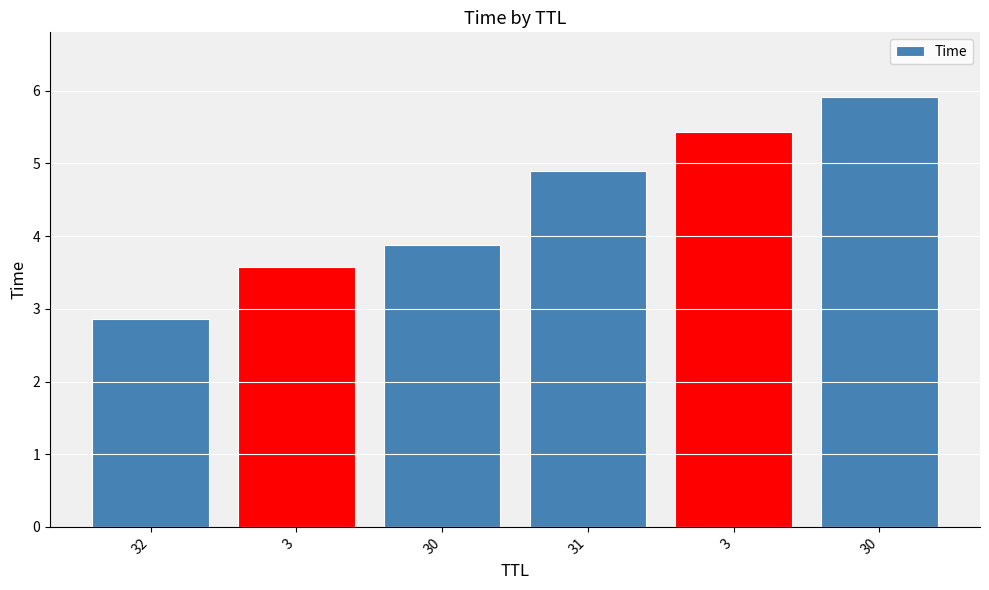

What is the maximum value shown in the chart?

5.9